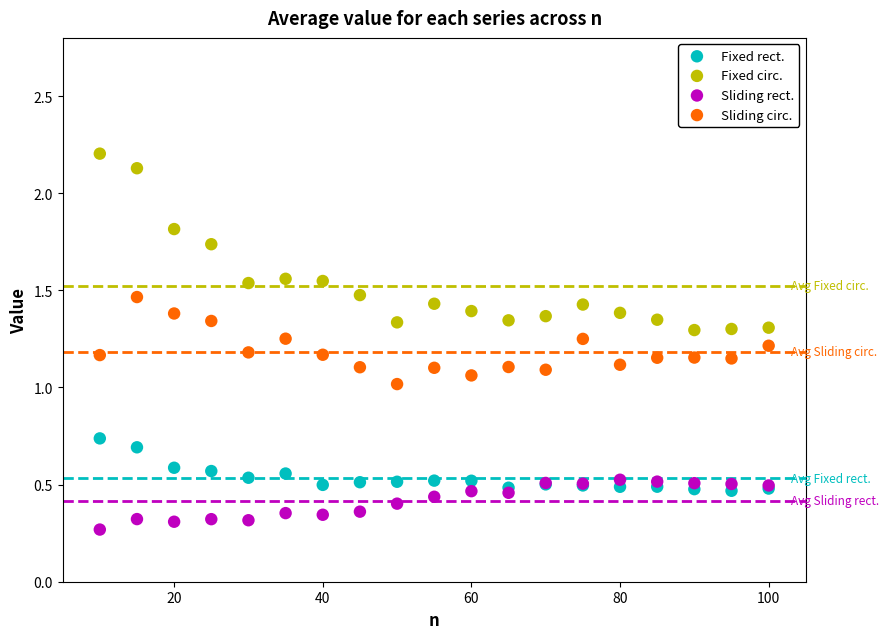

Which series has the widest spread of Y values?

Fixed circ.